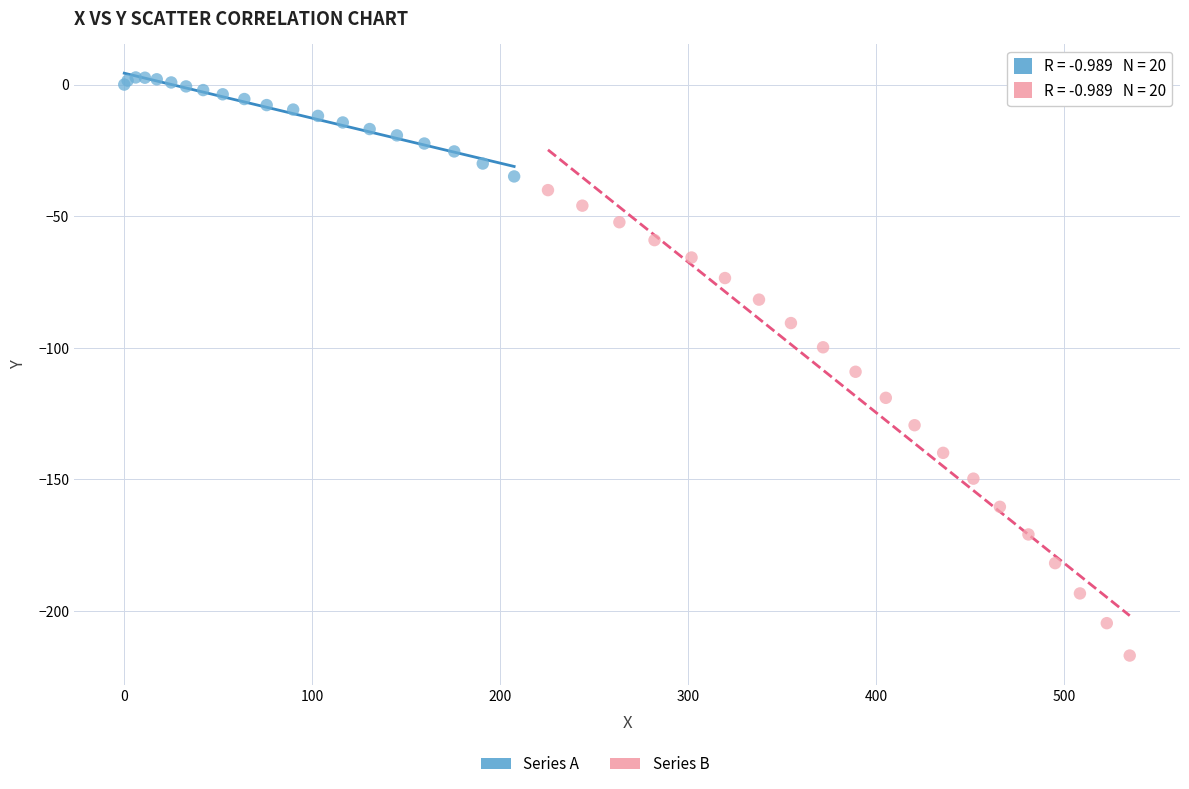

Which series contains the lowest Y value?

Series B